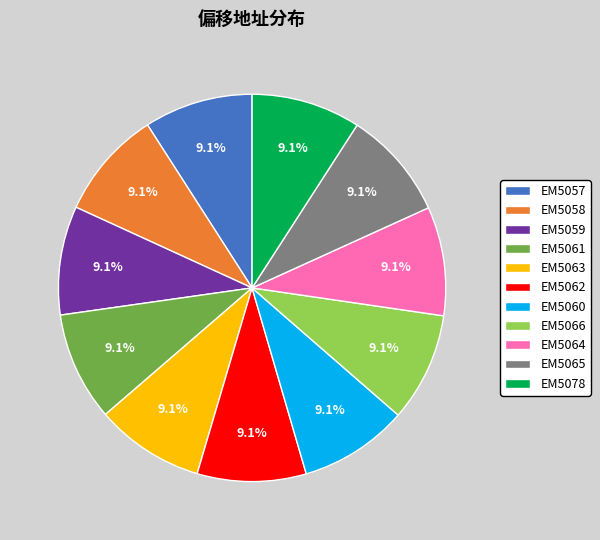

What percentage is the EM5063 slice, to the nearest percent?

9%